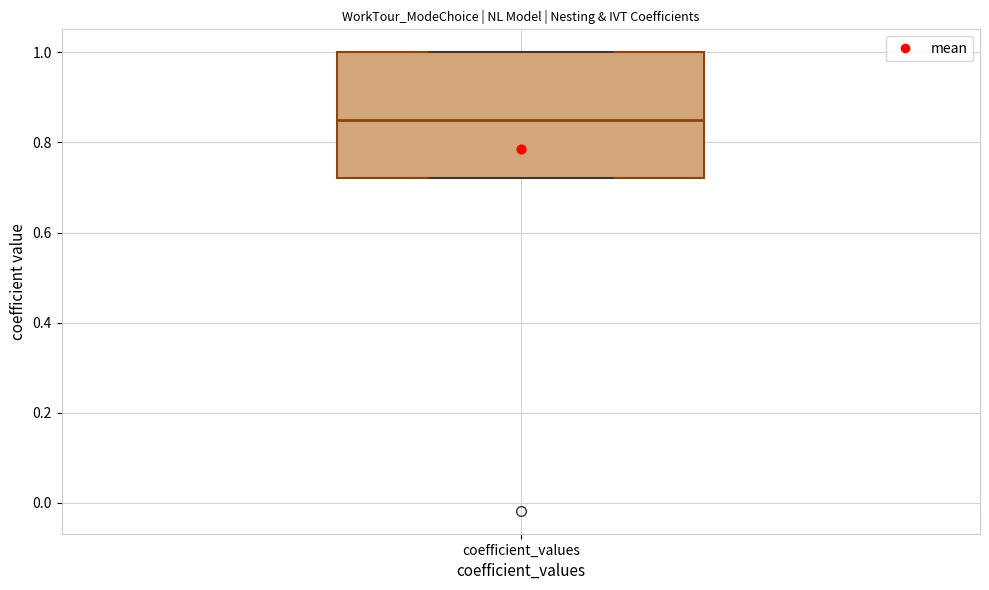

Transcribe this box plot: give where the median line is, the range the box spans, and where the two whiskers end, as read against the y-axis. The values are not printed on the chart, so give them approximately, as read against the axis.

median 0.86, box 0.72 to 1.00, whiskers 0.72 to 1.00